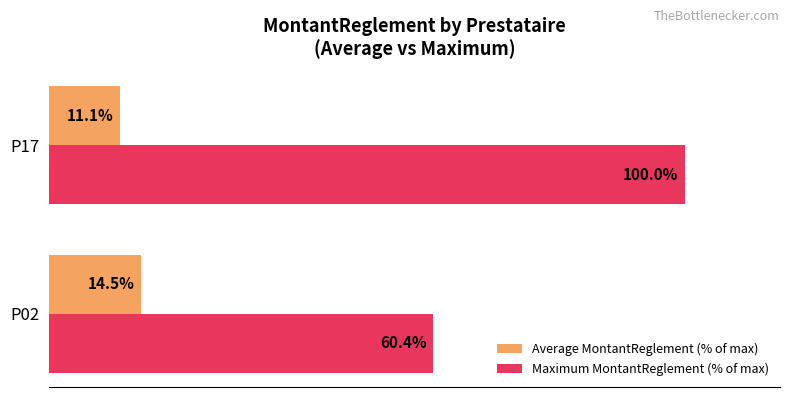

Which series has the largest total across all categories?

Maximum MontantReglement (% of max)